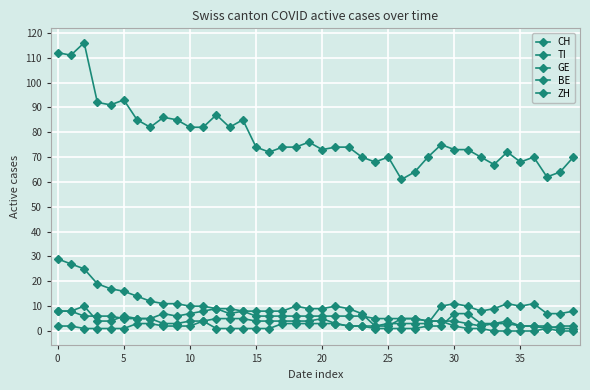

Count the number of data series in this chart.

5